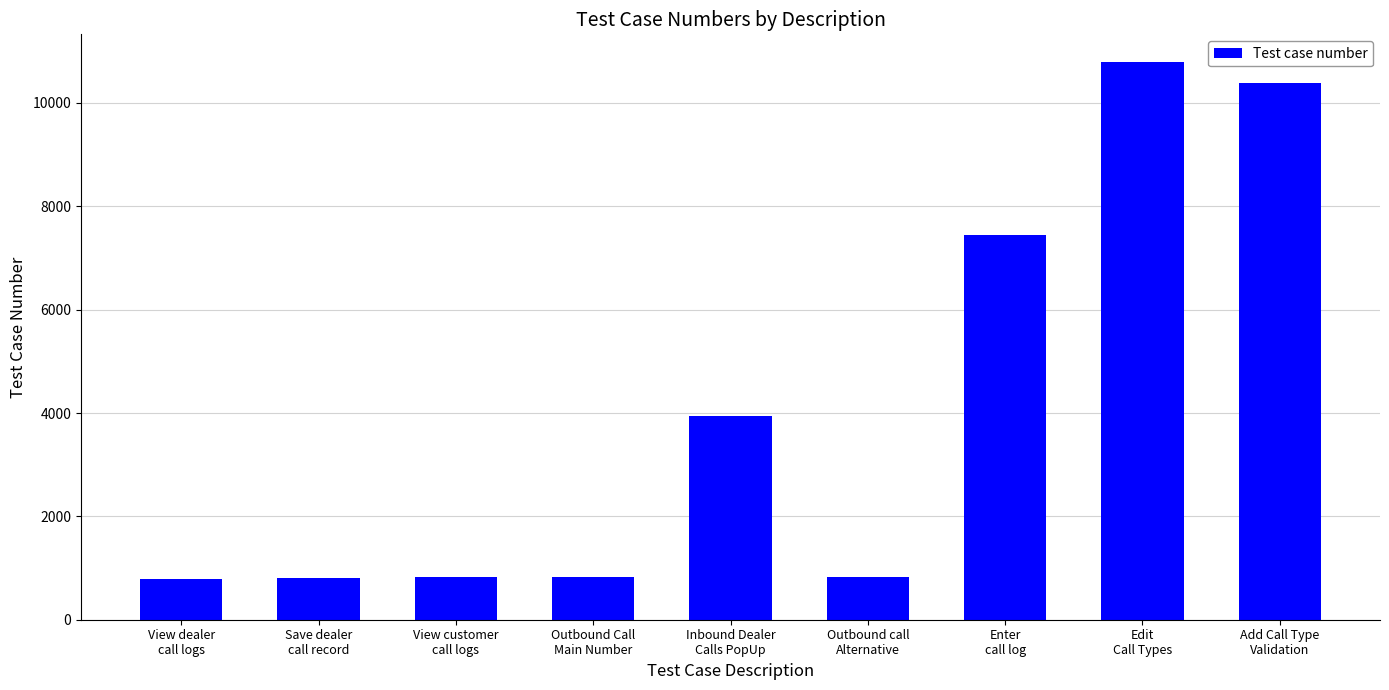

How many values are below 829?

4